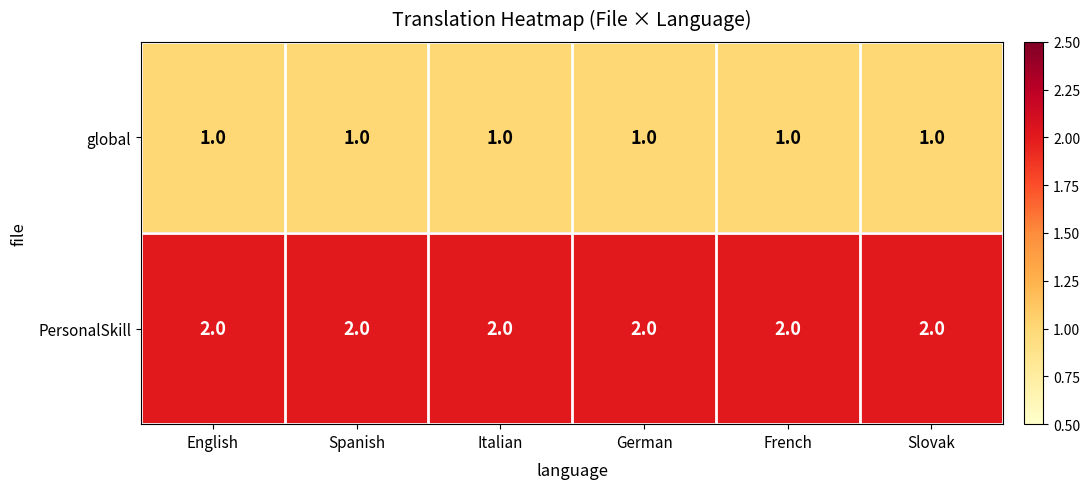

What is the sum of all global values?

6